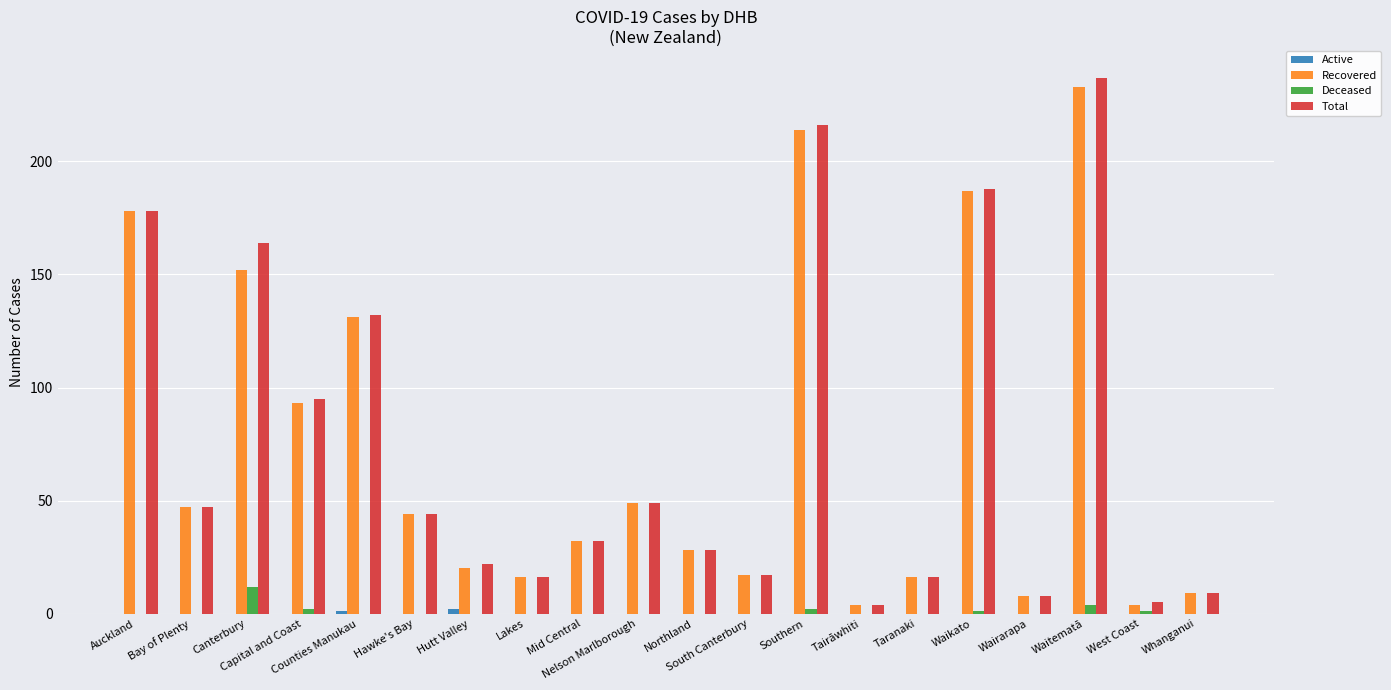

What is the sum of all Total values?

1507